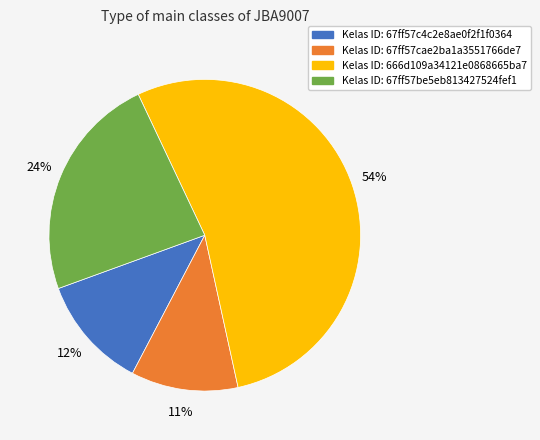

To the nearest percent, what is the average slice percentage?

25%